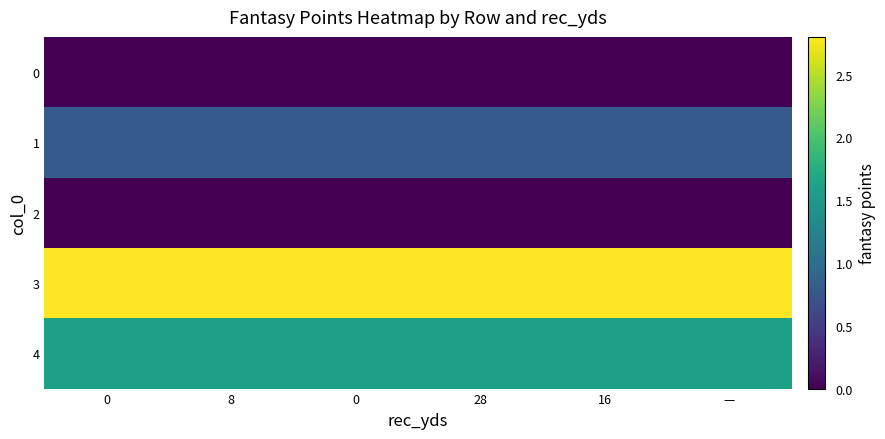

Reading left to right, extract all data points from this chart.

0: 0=0.0	8=0.0	0=0.0	28=0.0	16=0.0	—=0.0
1: 0=0.8	8=0.8	0=0.8	28=0.8	16=0.8	—=0.8
2: 0=0.0	8=0.0	0=0.0	28=0.0	16=0.0	—=0.0
3: 0=2.8	8=2.8	0=2.8	28=2.8	16=2.8	—=2.8
4: 0=1.6	8=1.6	0=1.6	28=1.6	16=1.6	—=1.6